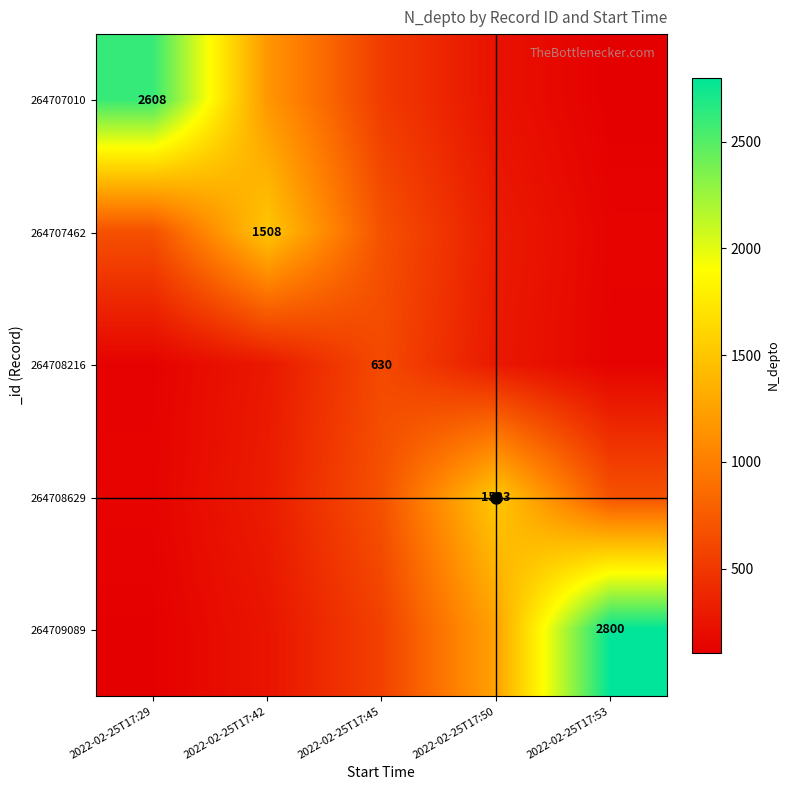

What is the greatest value displayed?

2800.0